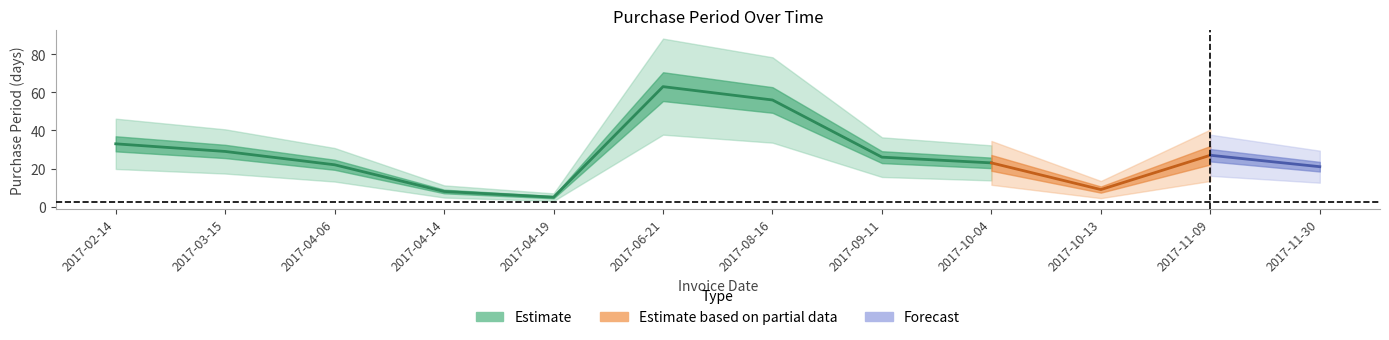

Between 2017-02-14 and 2017-09-11, which is larger?

2017-02-14